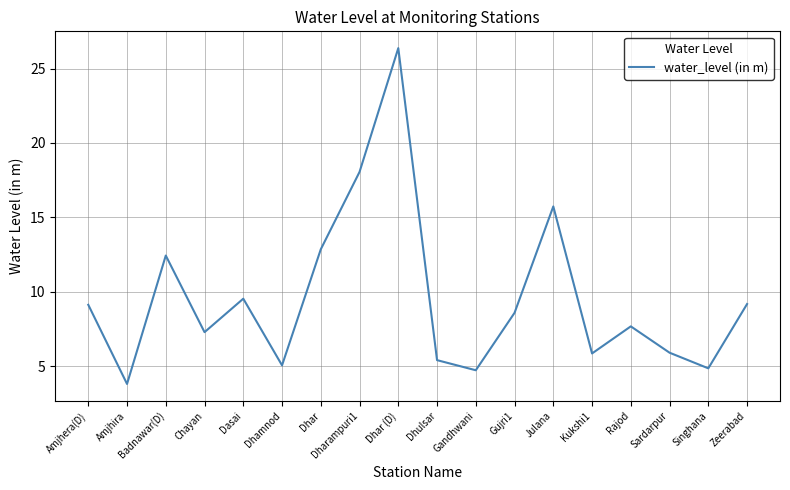

What position from the left is Dhar (D)?

9